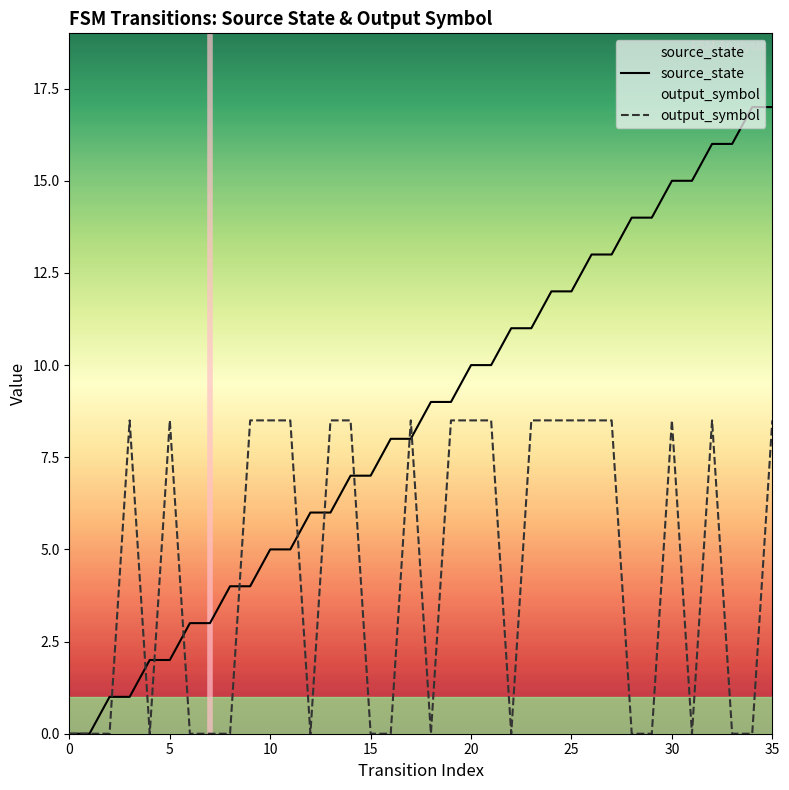

At which category is the sum across all series the highest?

35